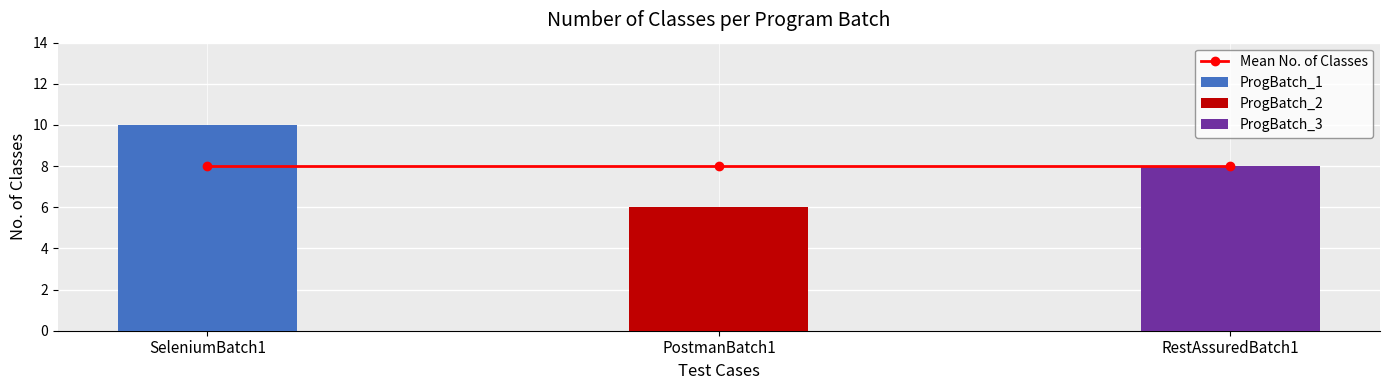

How many bars are there in total?

3